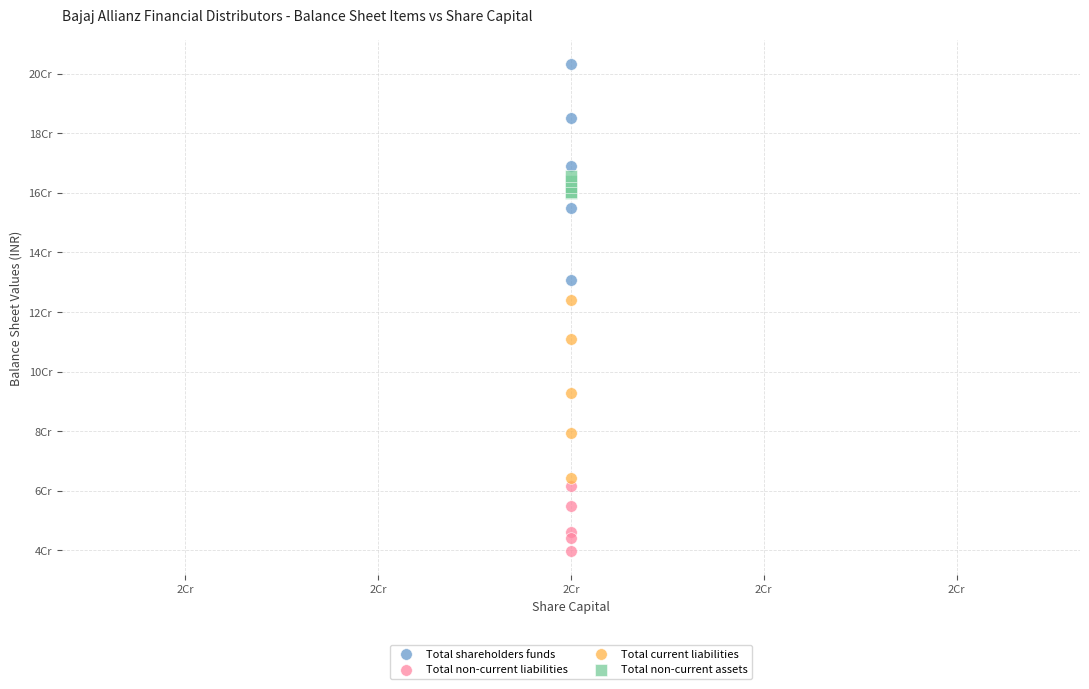

Which series contains the highest Y value?

Total shareholders funds